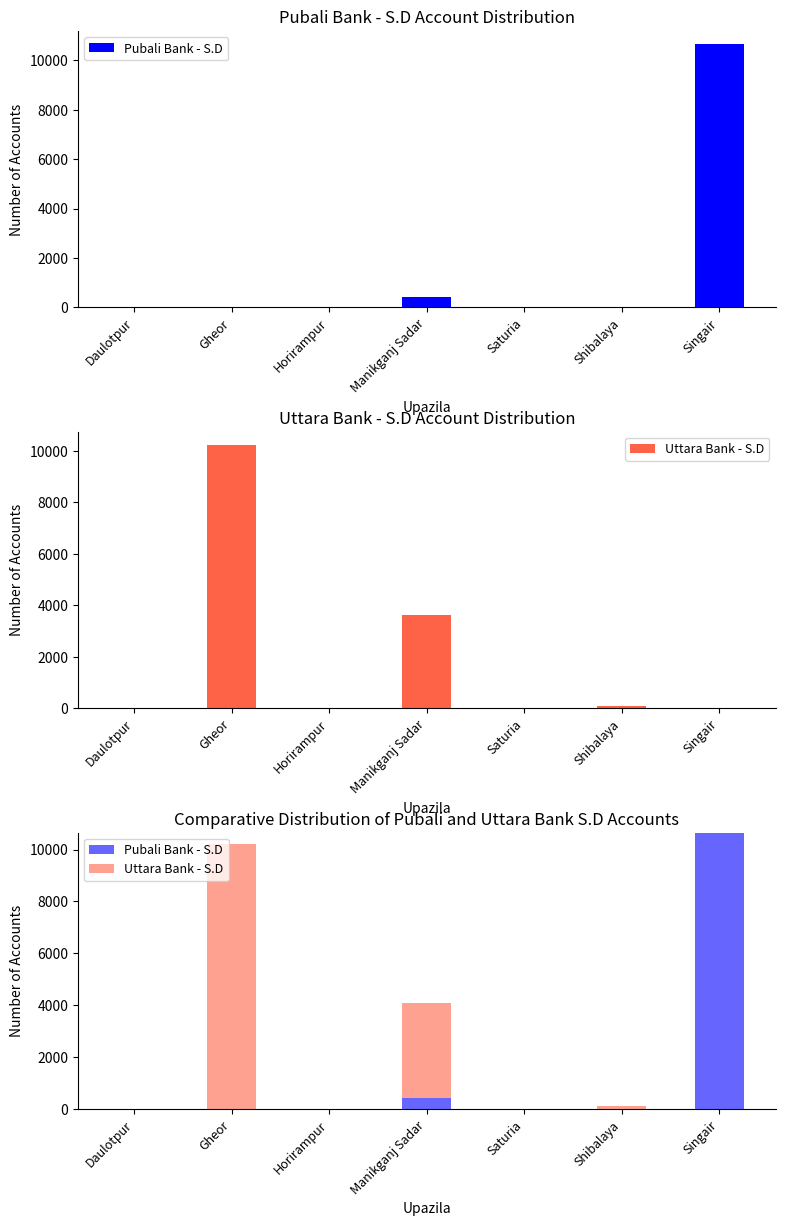

How many bars are there in each group?

2